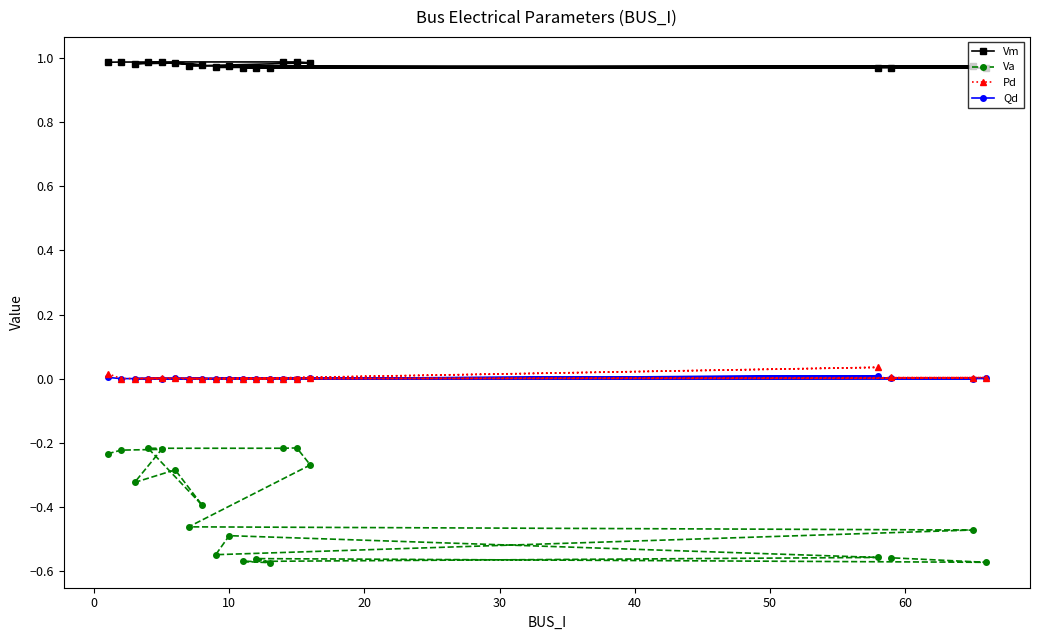

Which series has the largest range (max minus min)?

Va